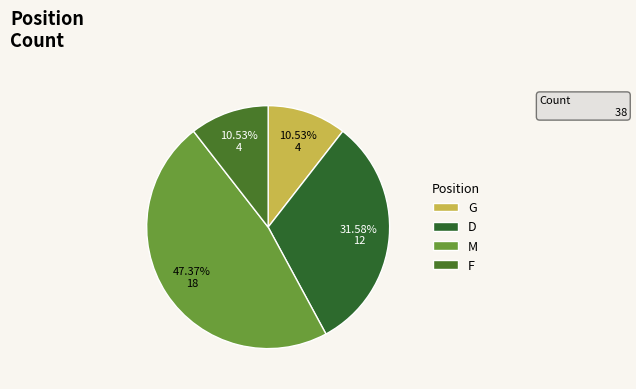

What portion of the pie excludes M?

52.6%